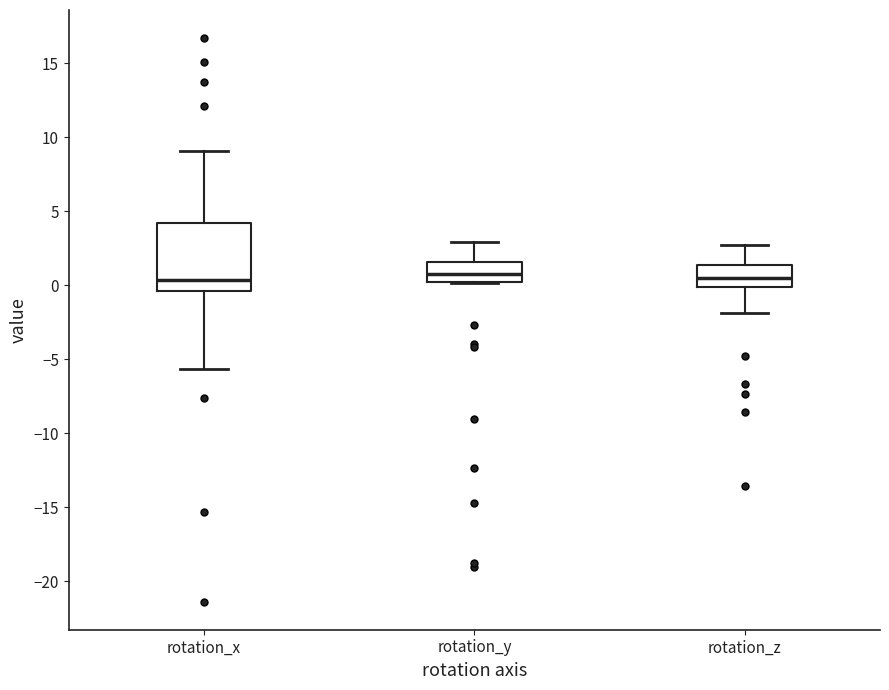

Which box is the tallest, from its lower edge to its upper edge?

rotation_x